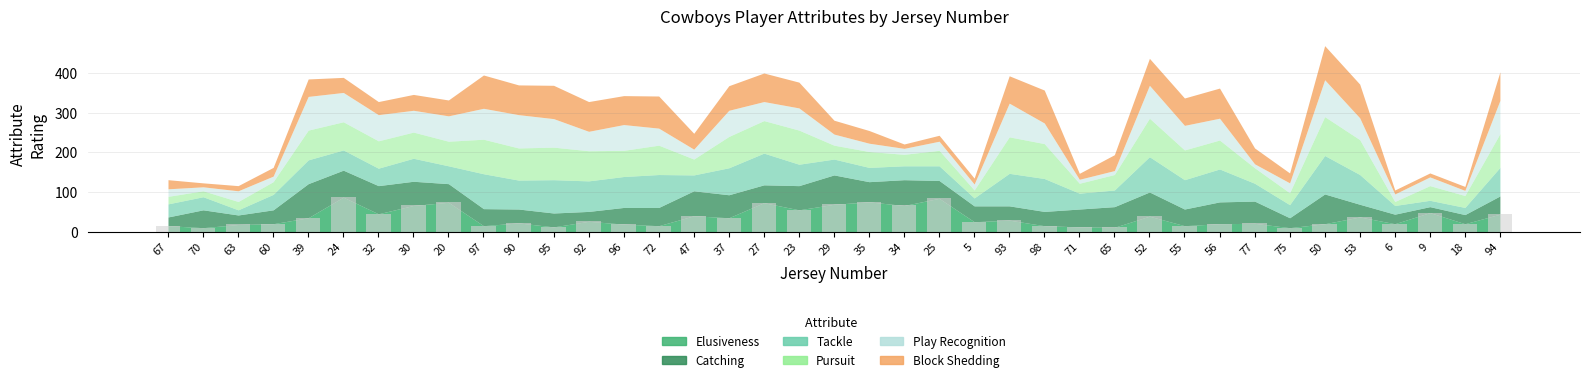

What is the greatest value displayed?

87